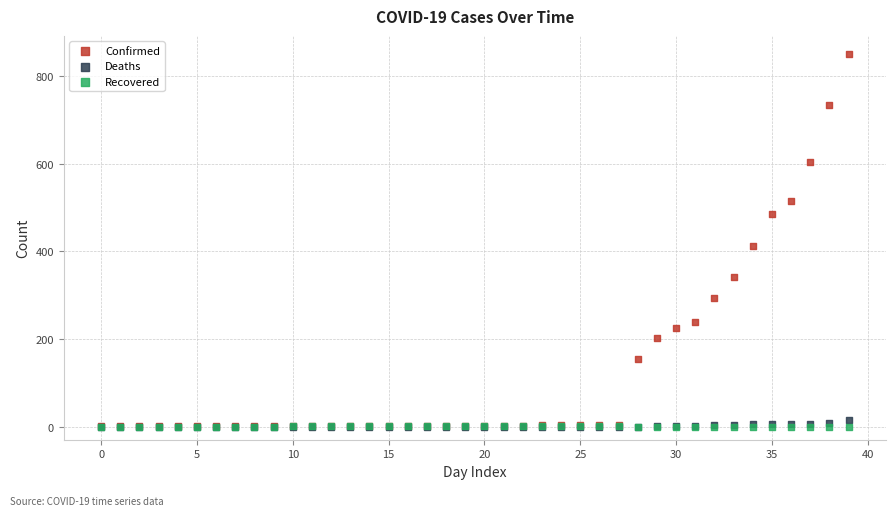

In the Confirmed series, what Y value is closest to 425?

413